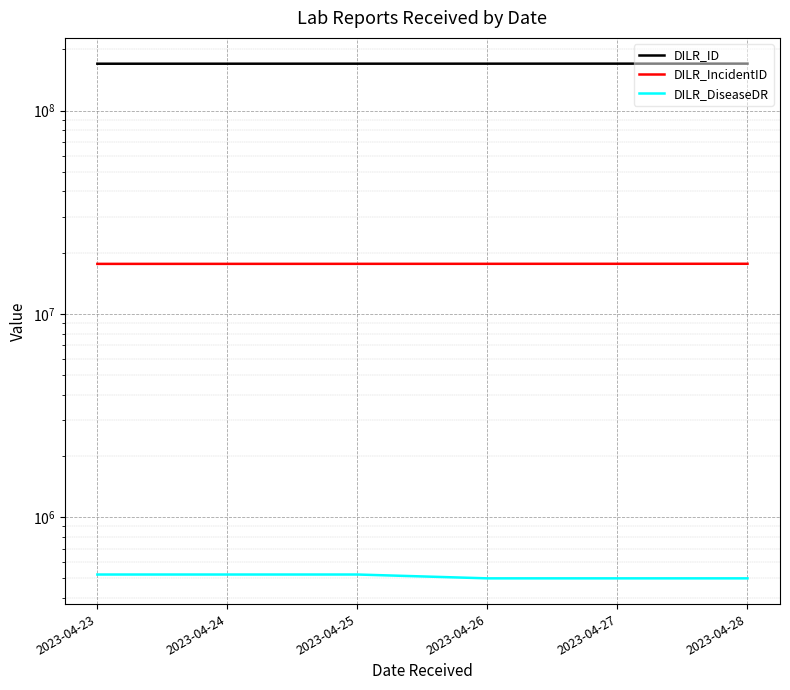

How many DILR_IncidentID values are between 17608809 and 17621996?

4